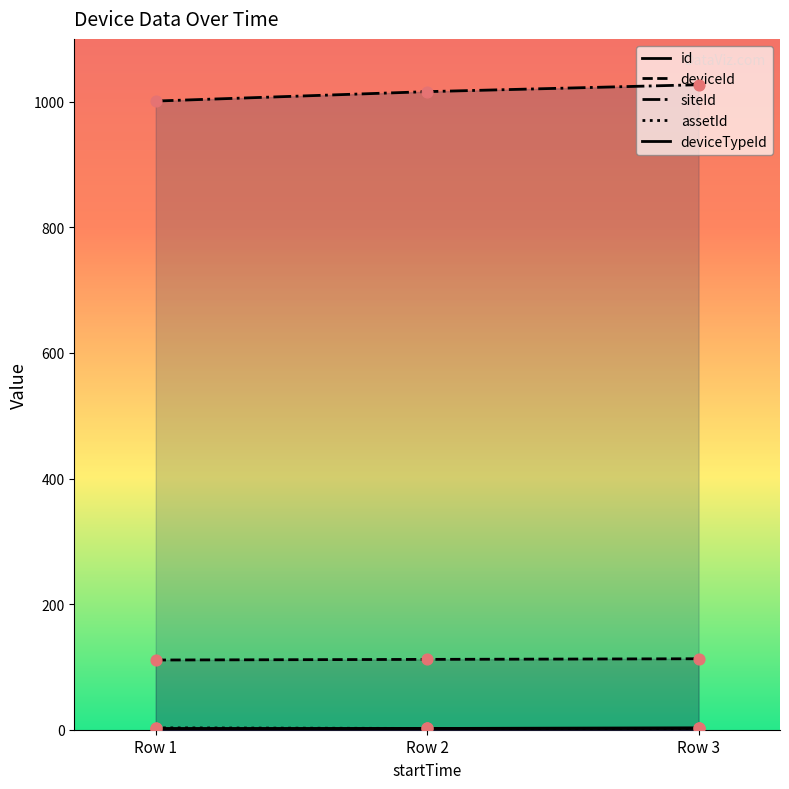

At which category is the sum across all series the highest?

Row 3